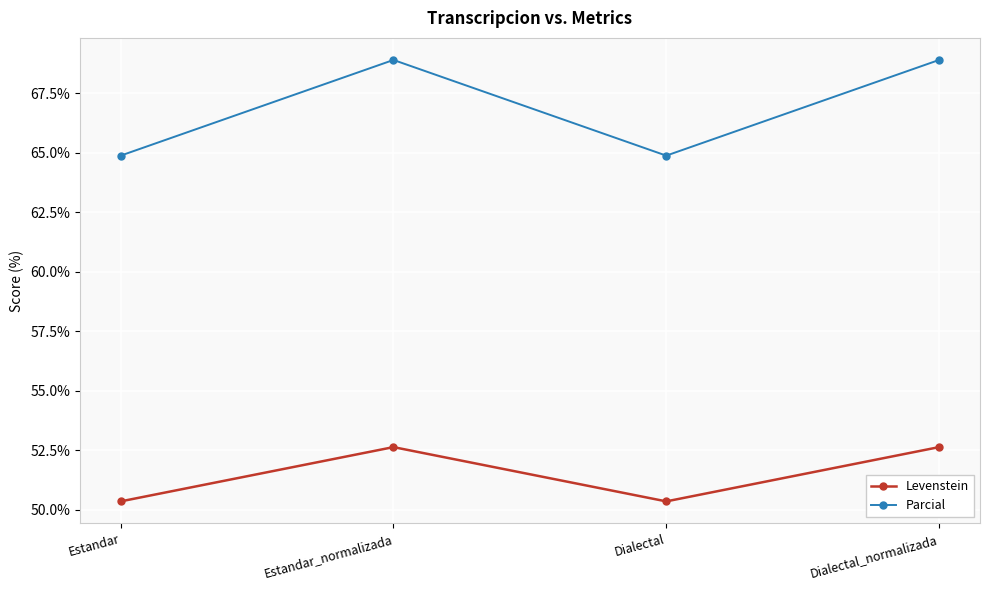

True or false: Levenstein and Parcial cross at least once.

False